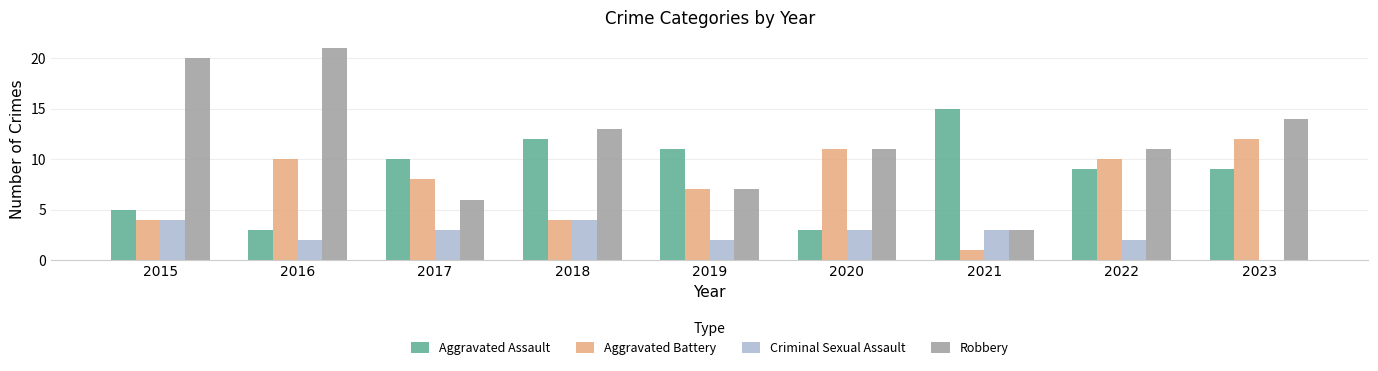

The value of Criminal Sexual Assault at 2020 is 3. True or false?

True